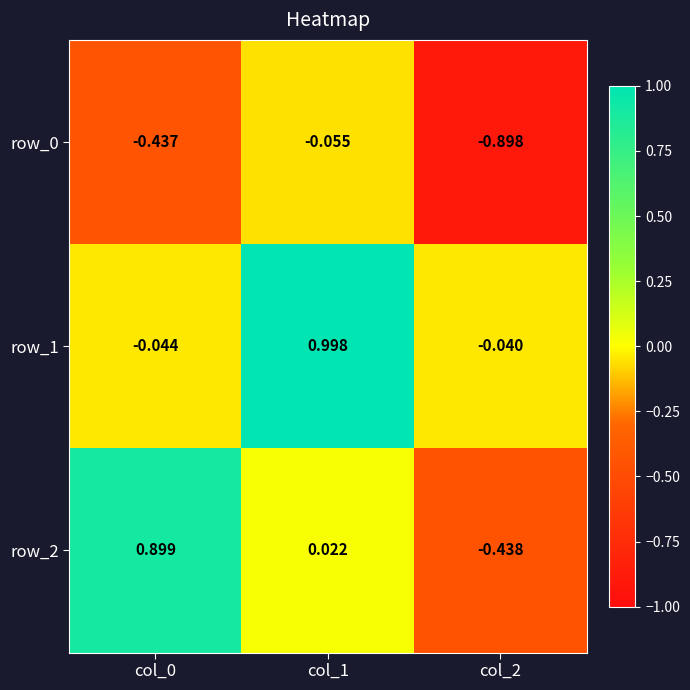

Between col_0 and col_2, which series saw the biggest shift?

row_2